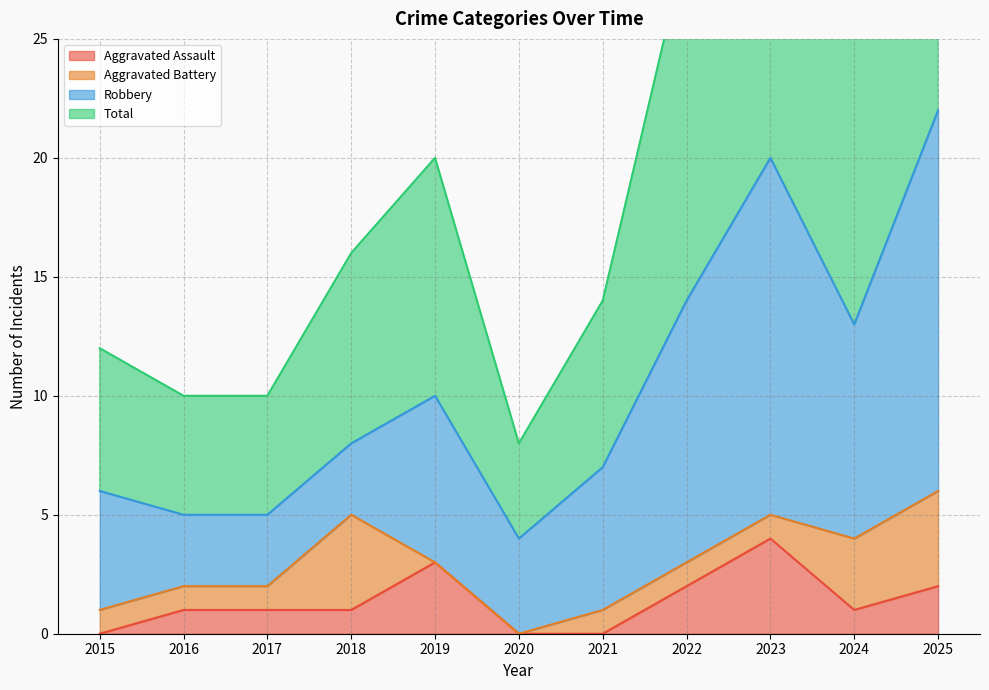

Is it true that Aggravated Assault equals 7 at 2023?

False